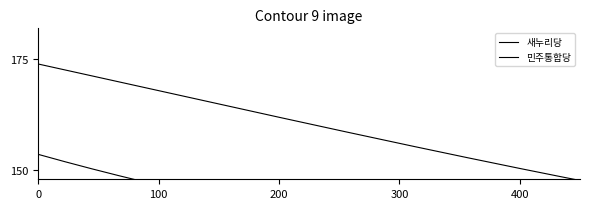

What is the difference between the second highest and minimum values in the 민주통합당 series?

764